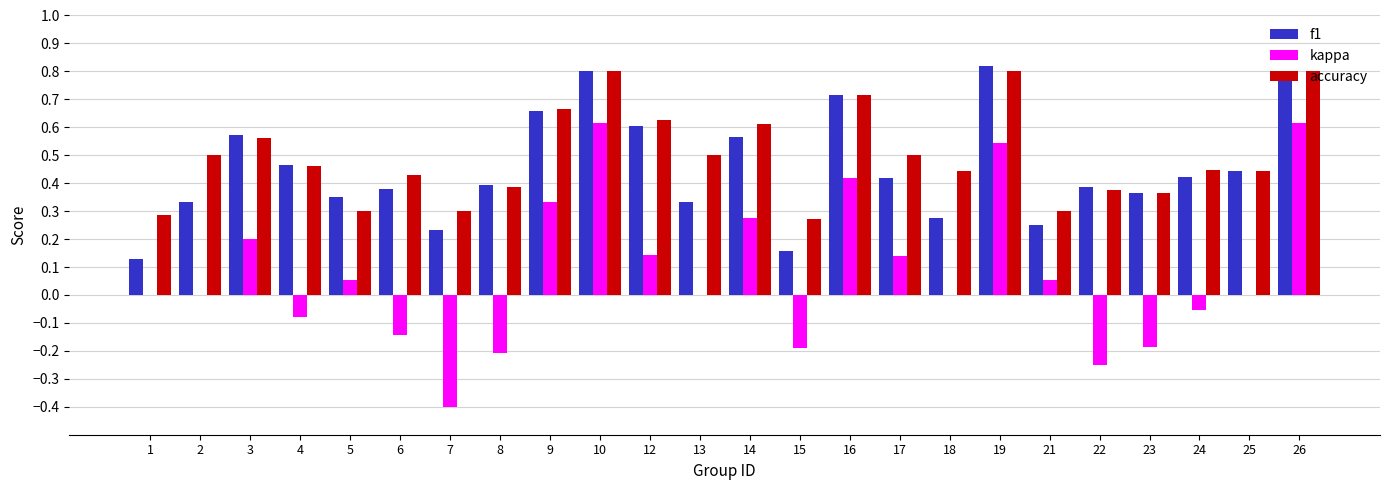

Are the bars grouped side by side (vs. stacked)?

Yes